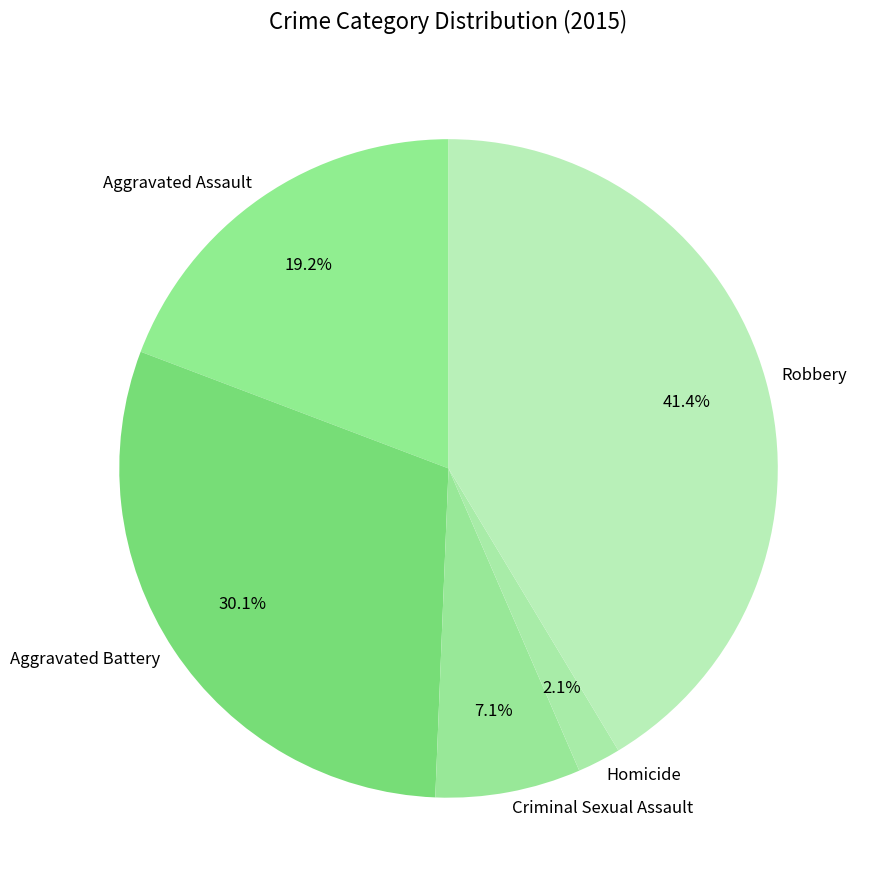

Is there any slice that represents more than half of the pie?

No